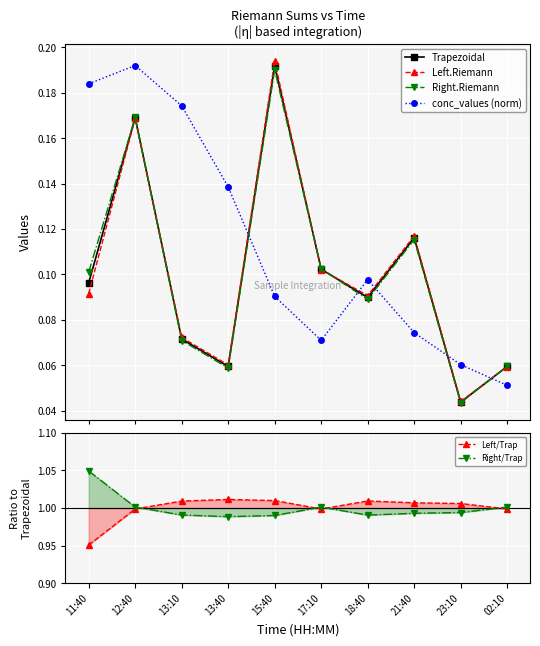

True or false: Right.Riemann has a value of 0.1 at 18:40.

False